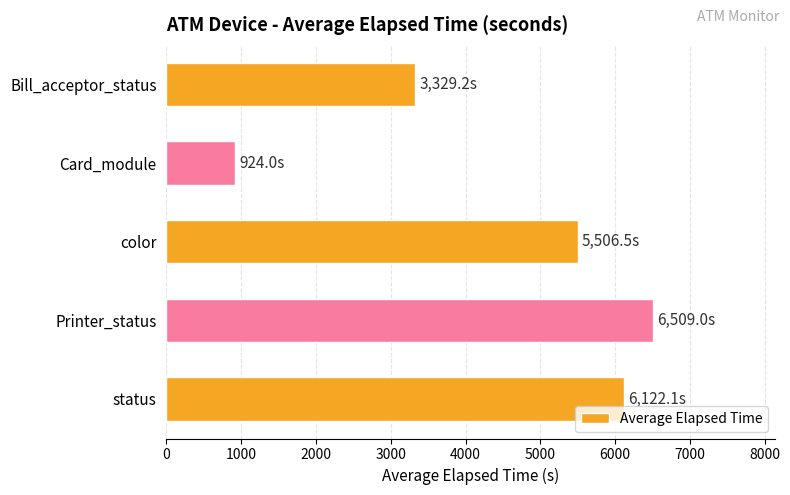

What value does the data have at status?

6122.1